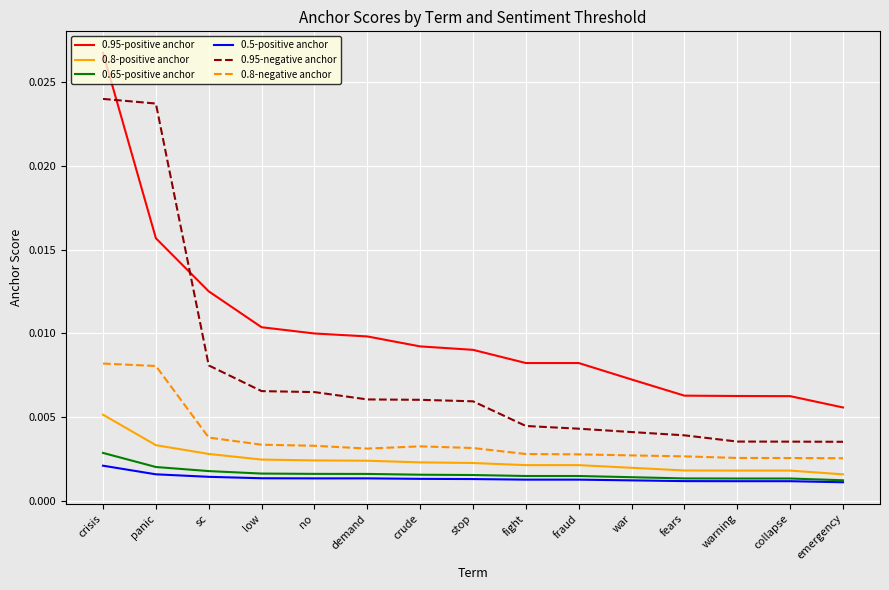

Which series has the largest range (max minus min)?

0.95-positive anchor